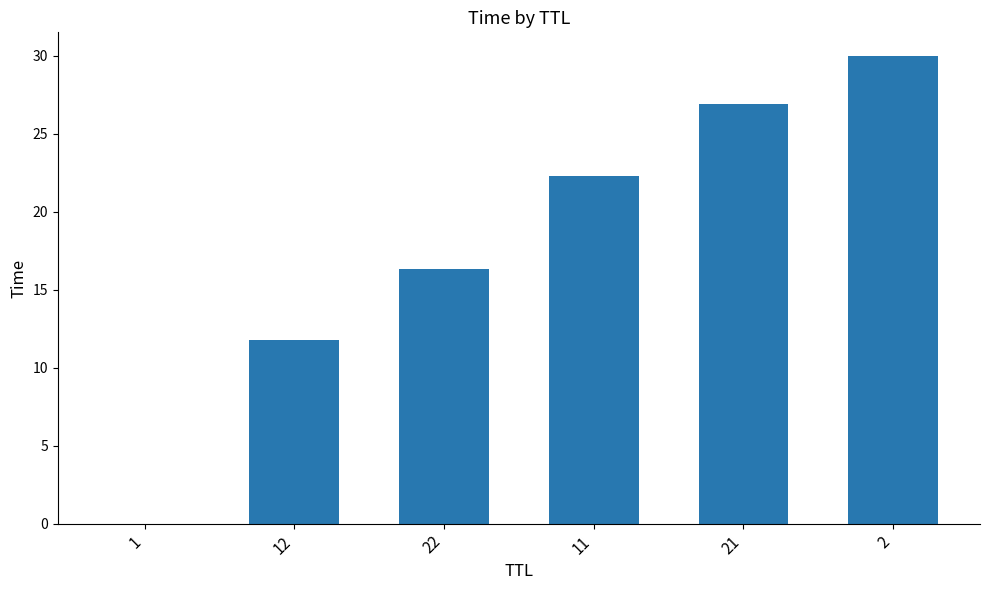

Is it true that the value at 1 is 0.0?

True